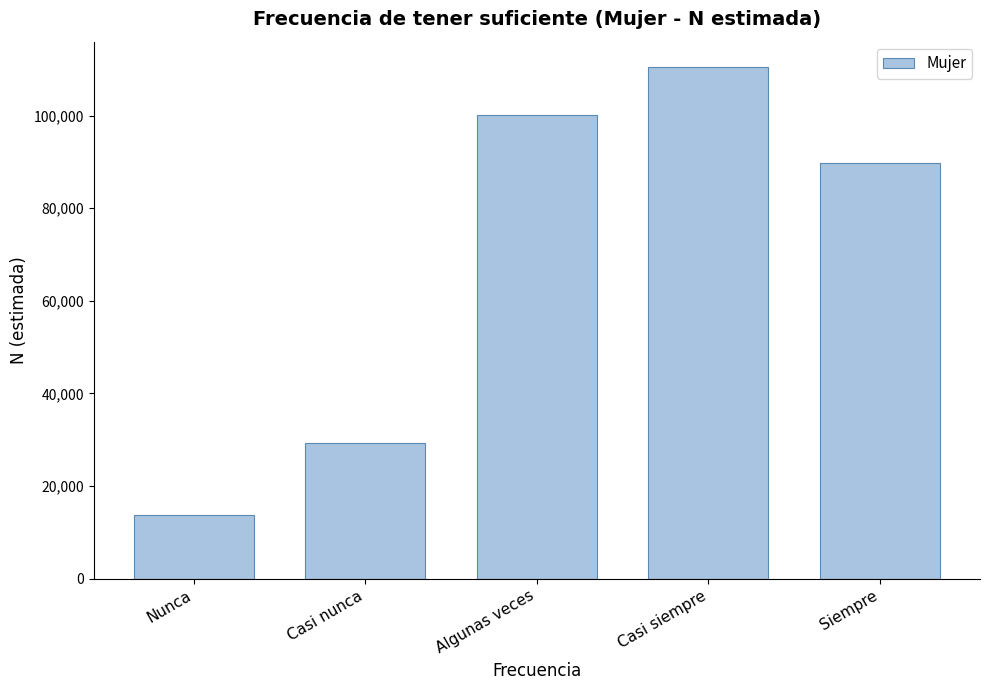

Reading right to left, list all the values displayed in this chart.

89756	110452	100186	29220	13833